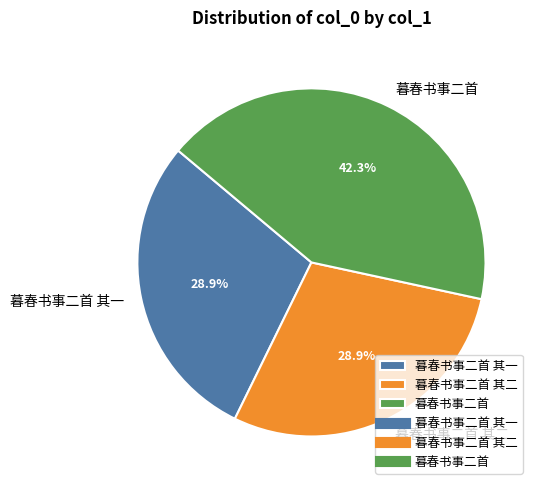

To the nearest percent, what portion does 暮春书事二首 其二 represent?

29%